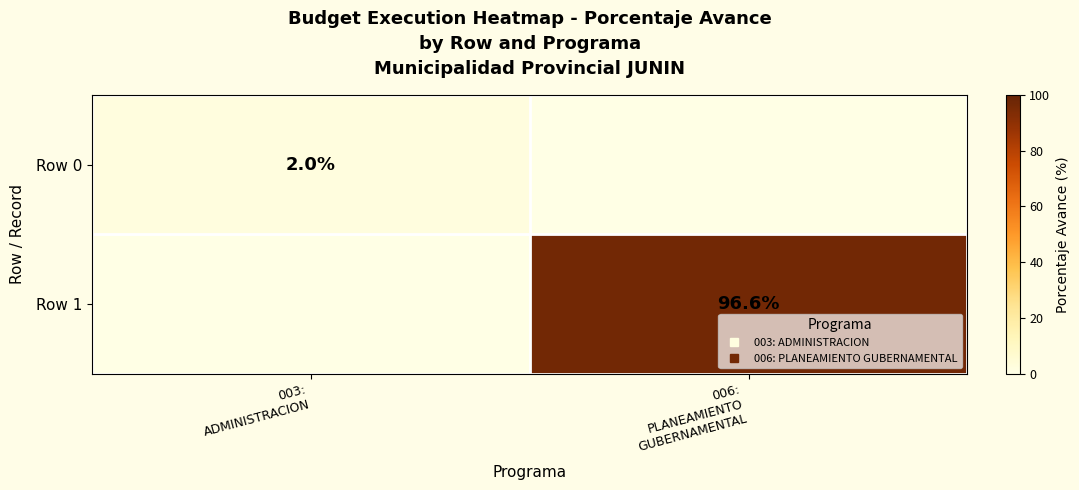

Is the value of Row 0 at 003: ADMINISTRACION greater than the value of Row 1 at 006: PLANEAMIENTO GUBERNAMENTAL?

No